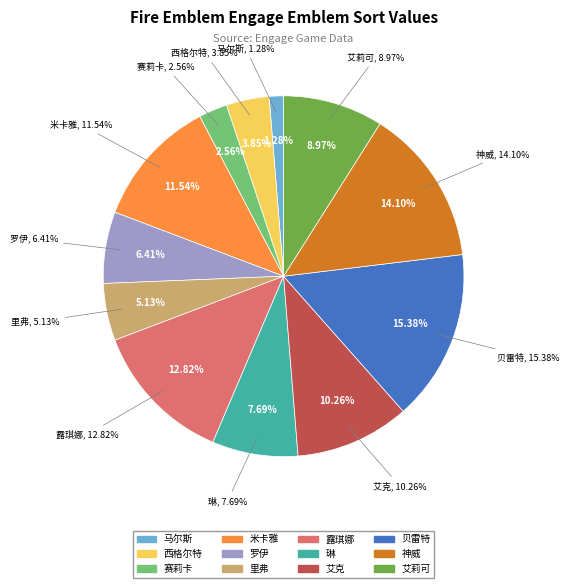

To the nearest percent, what portion does 里弗 represent?

5%